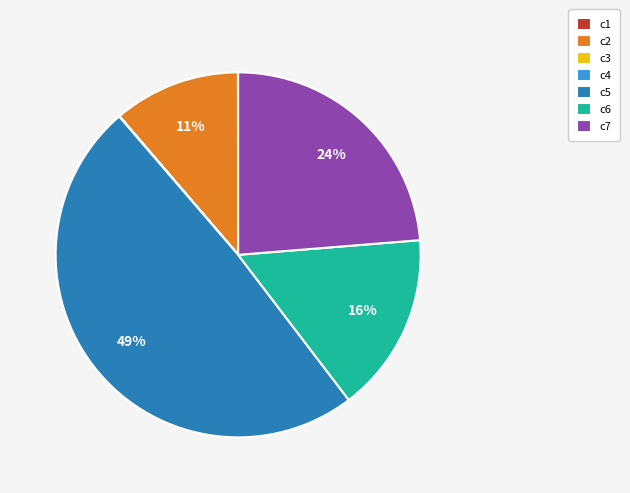

Is it true that c2 is 1% of the pie?

False